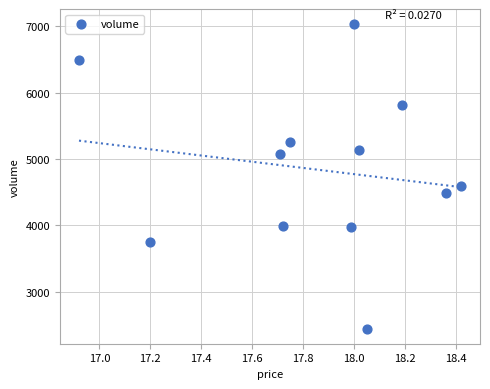

What is the average Y value?

4838